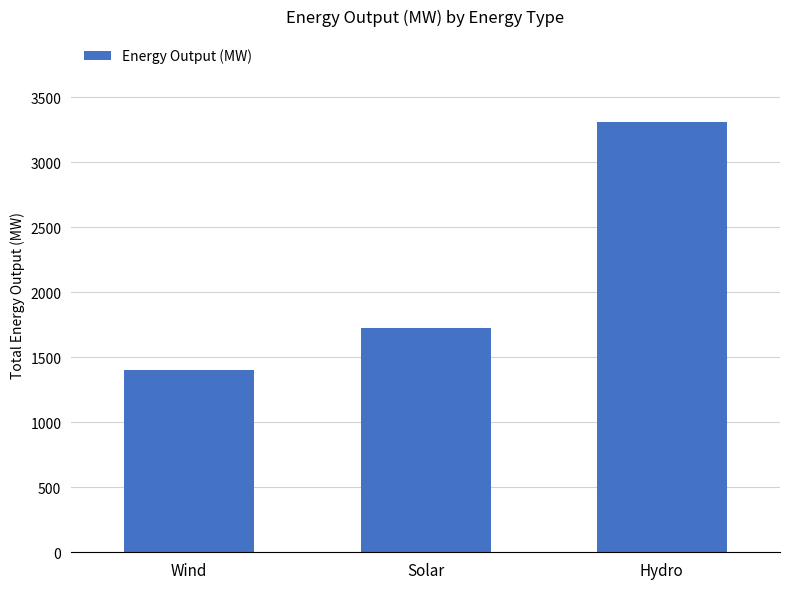

How many bars are there in total?

3